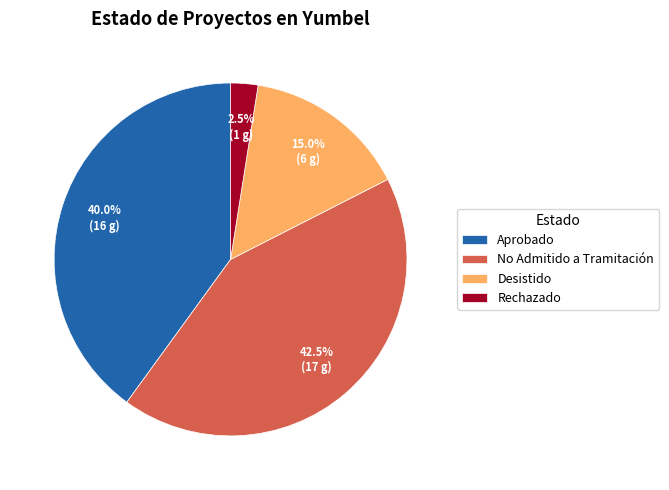

What percentage is NOT represented by No Admitido a Tramitación?

57.5%